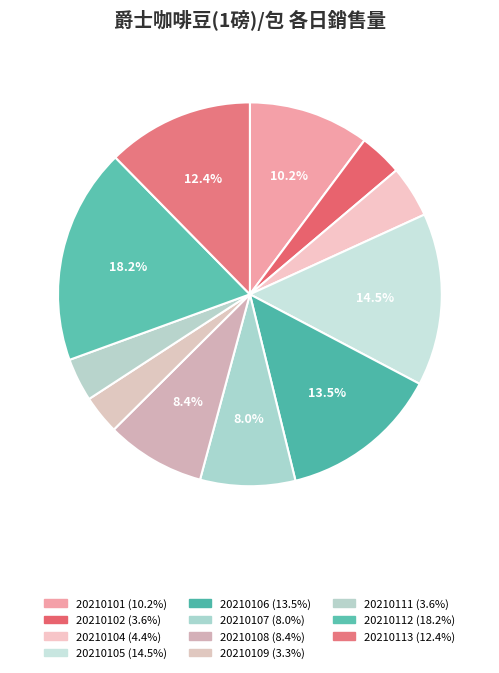

To the nearest percent, what is the average slice percentage?

9%